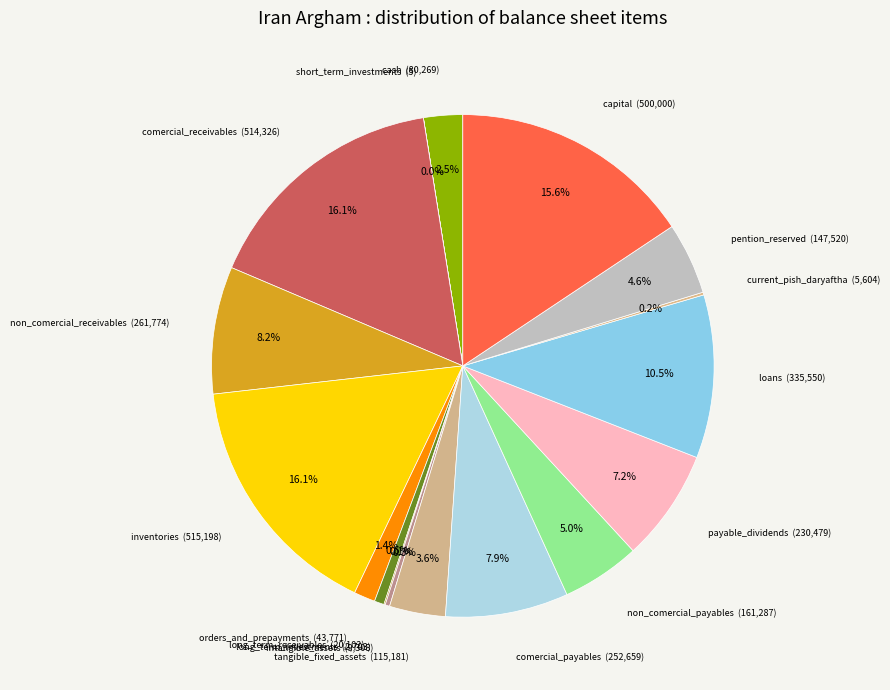

Approximately how many times larger is the value at tangible_fixed_assets compared to orders_and_prepayments?

2.6